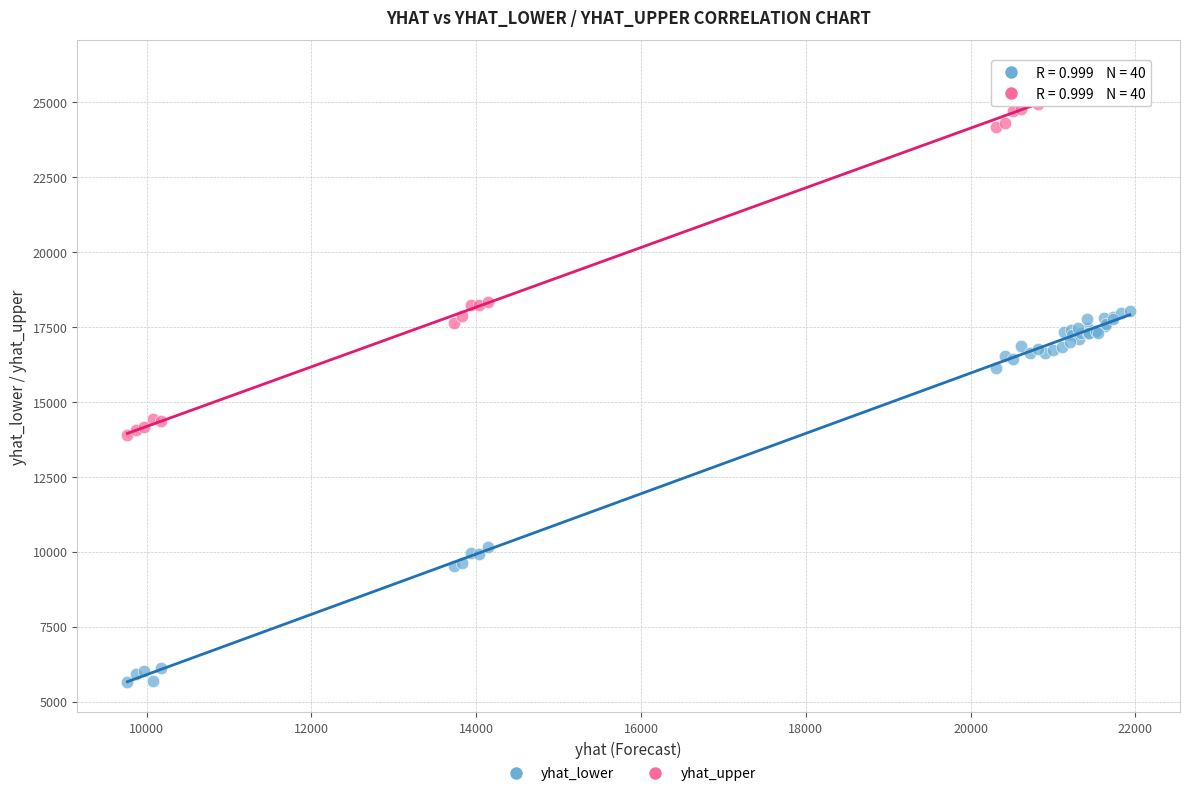

Across all series, what Y value is closest to 15844?

16135.7